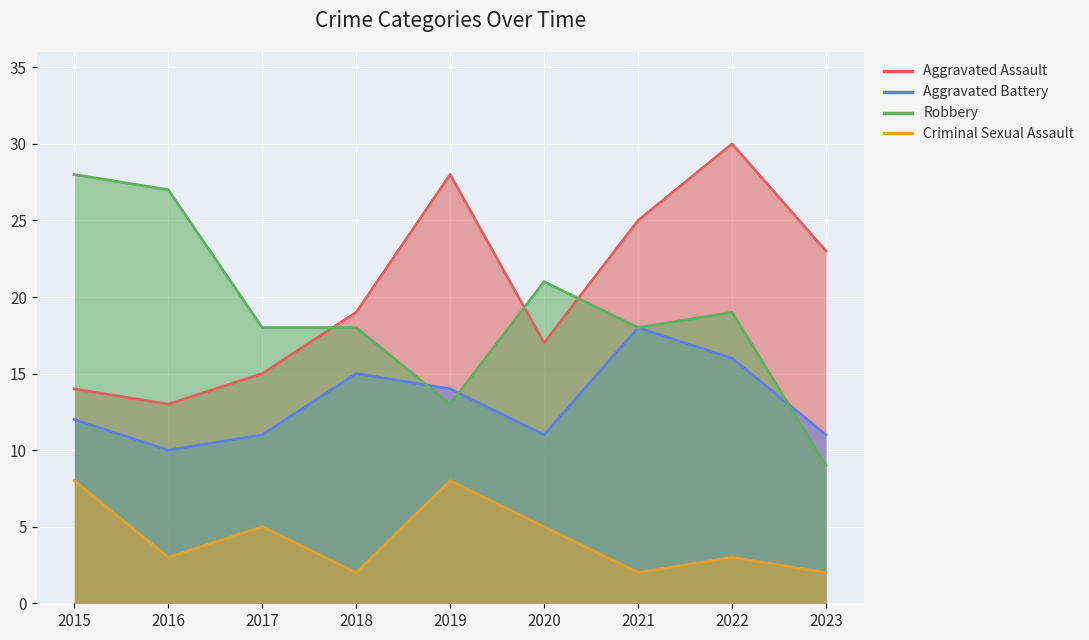

What are all the series names shown in the legend?

Aggravated Assault, Aggravated Battery, Robbery, Criminal Sexual Assault